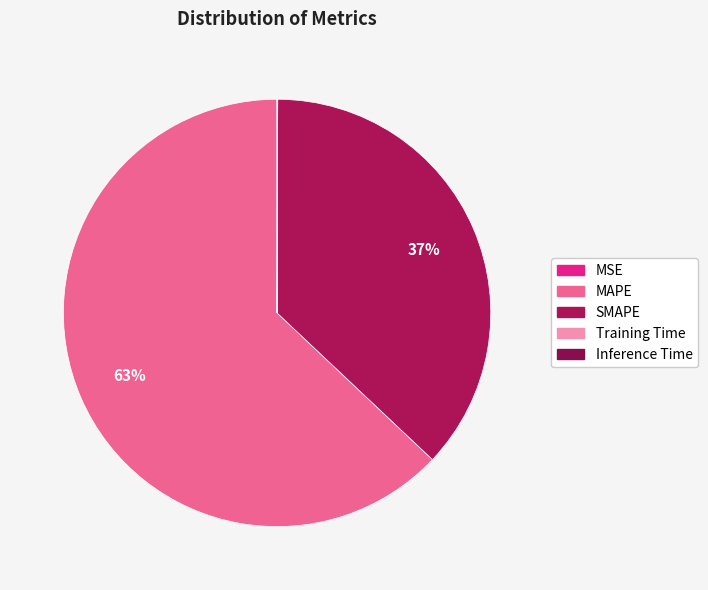

What percentage is the MAPE slice, to the nearest percent?

63%